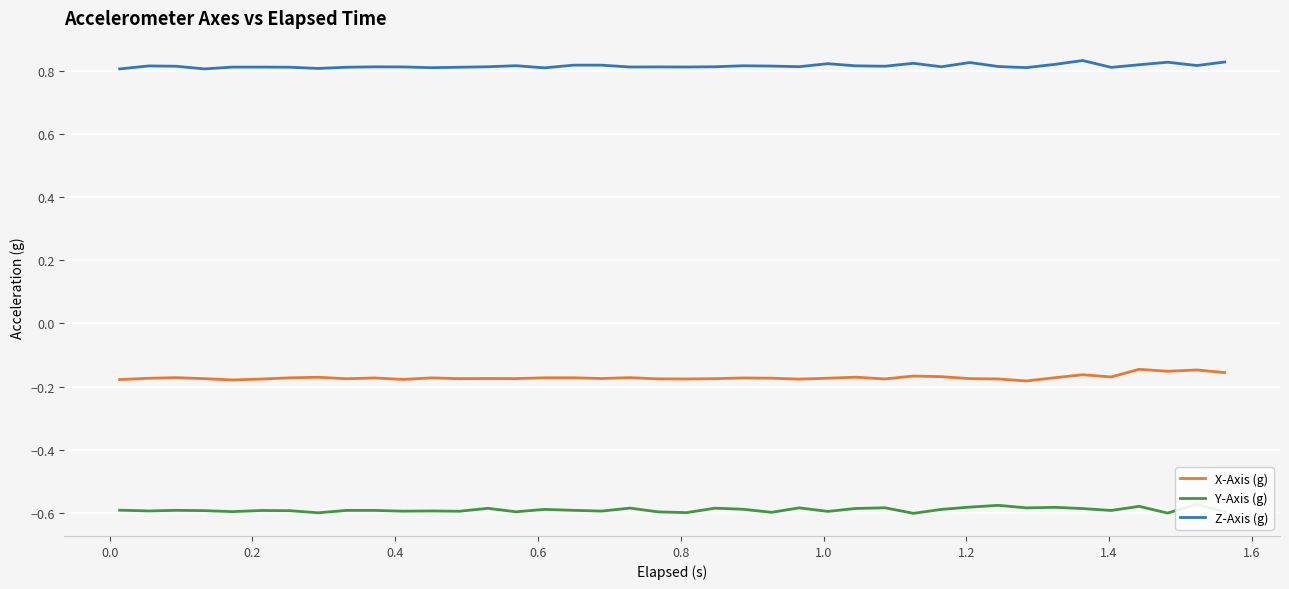

What is the sum of all X-Axis (g) values?

-6.9